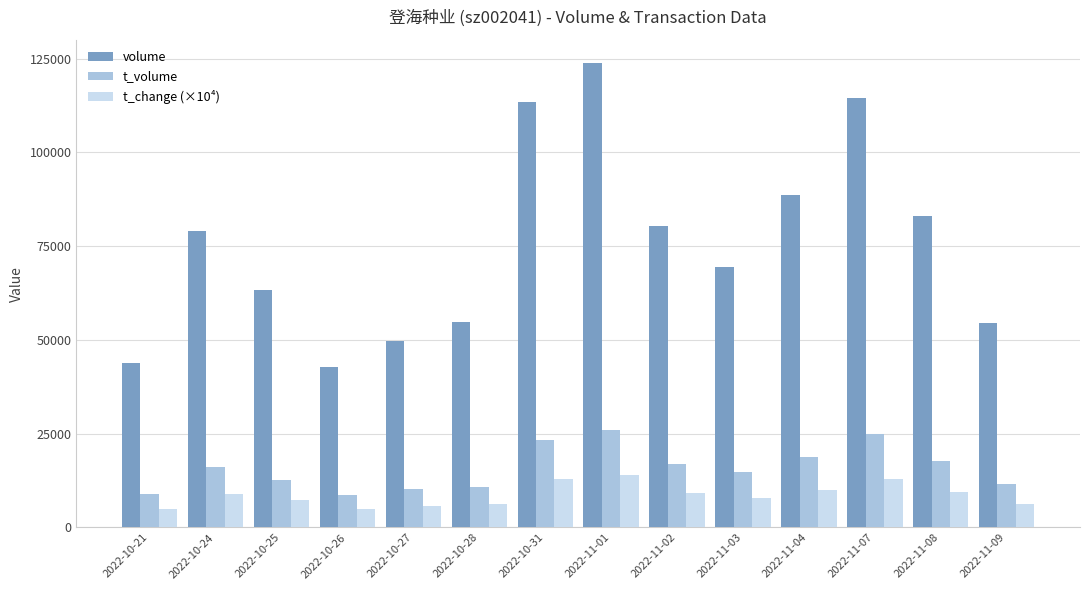

What is the value of the volume bar at the 14th from the left?

54623.0